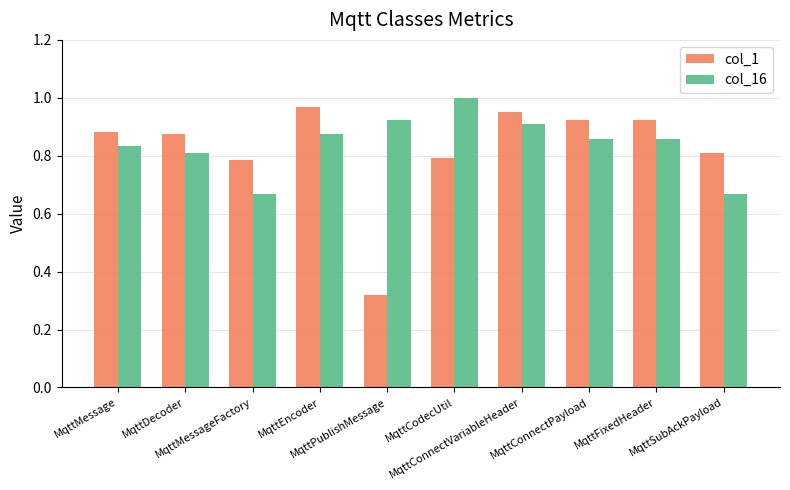

Which series has the largest range (max minus min)?

col_1